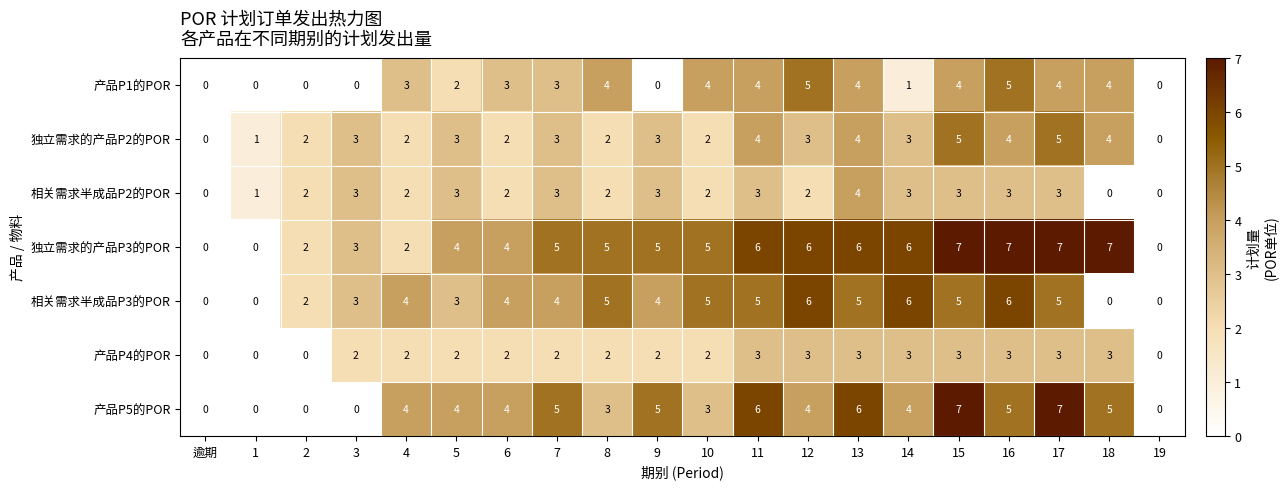

What is the difference between the second highest and second lowest values in the 产品P4的POR series?

3